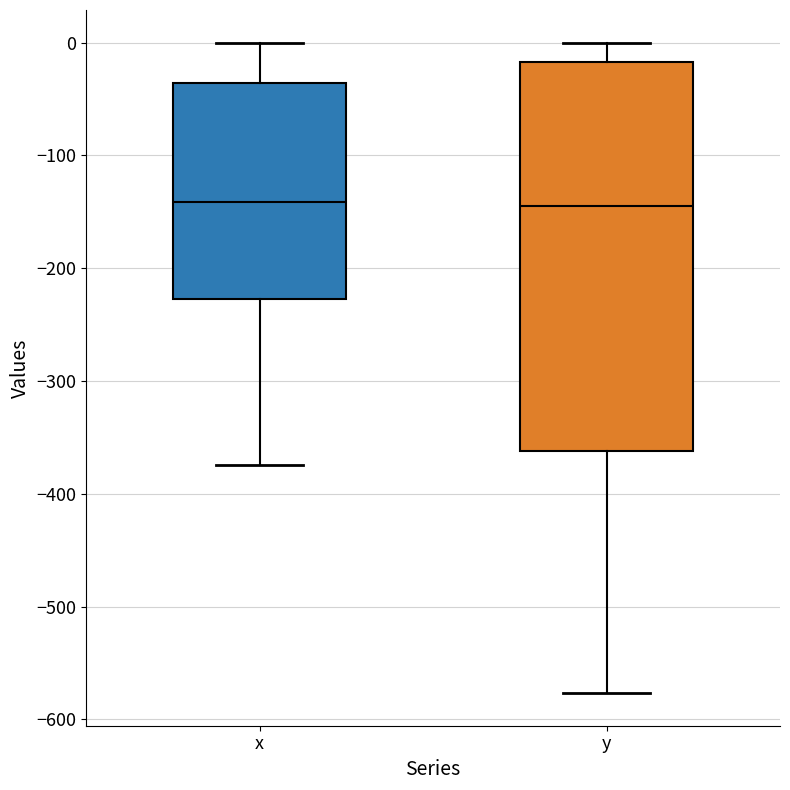

Where does the median line of the box for y sit on the y-axis? The values are not printed on the chart, so give them approximately, as read against the axis.

-150